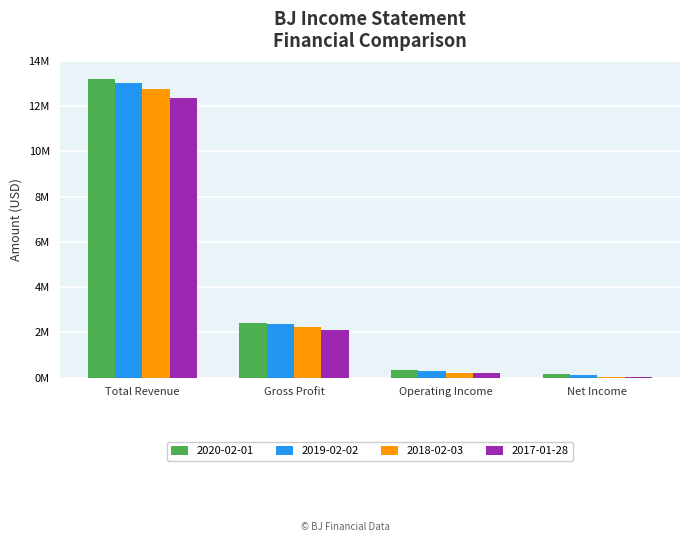

What is the maximum value for 2019-02-02?

13007300